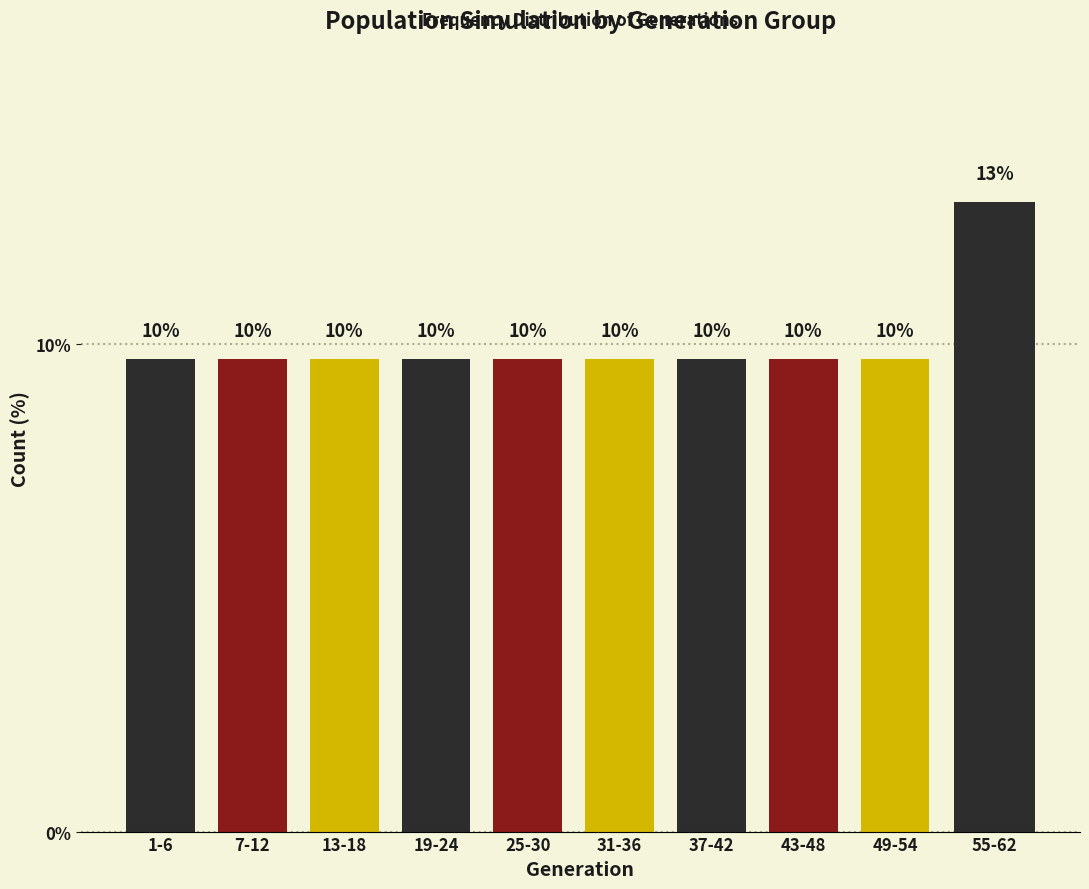

Does the chart contain any negative values?

No